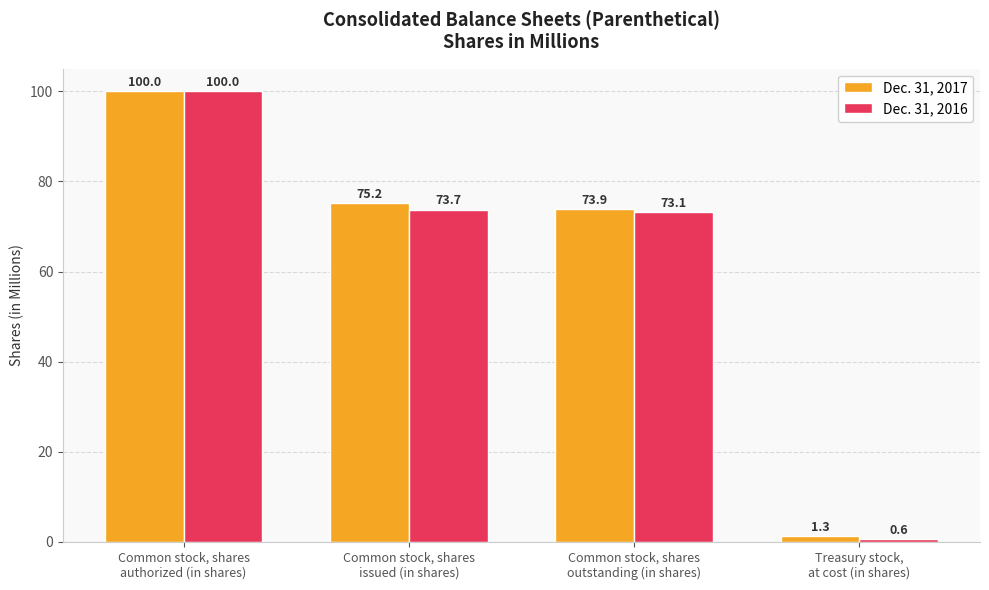

How many values in the Dec. 31, 2017 series are below 75?

2